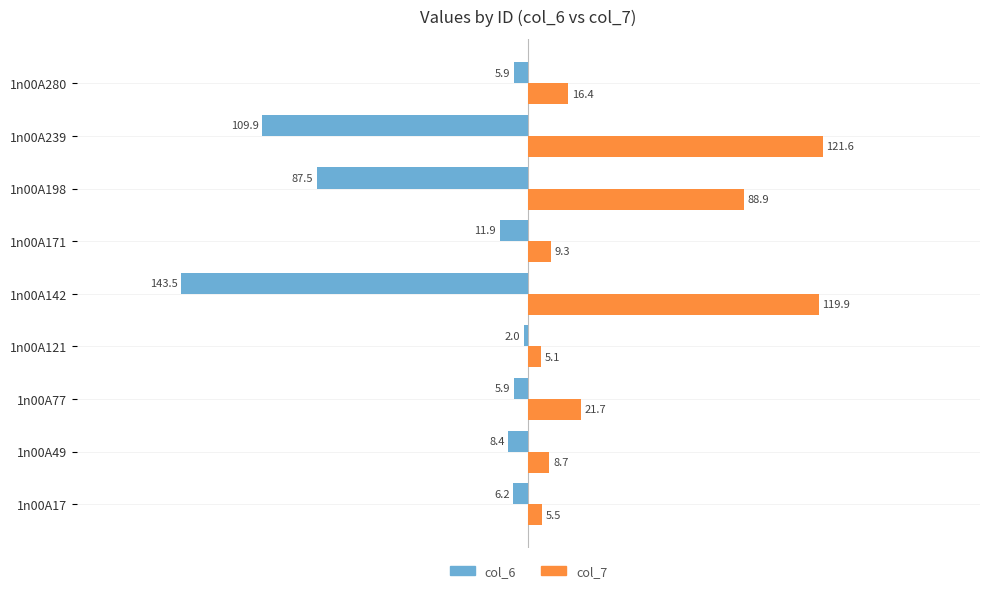

Between 1n00A49 and 1n00A171, which series saw the biggest shift?

col_6